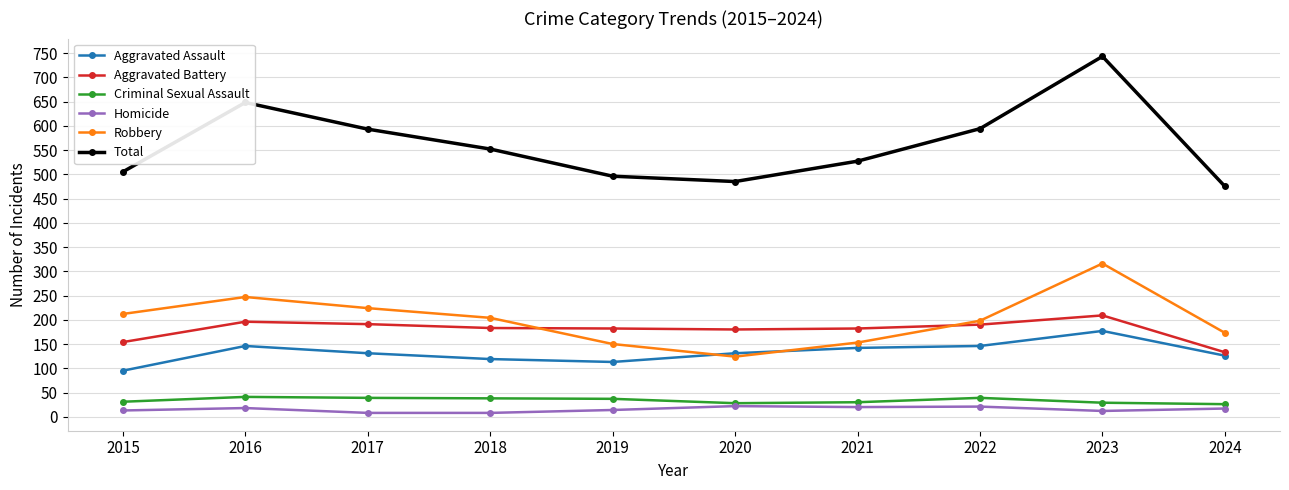

Does the chart have visible grid lines?

Yes